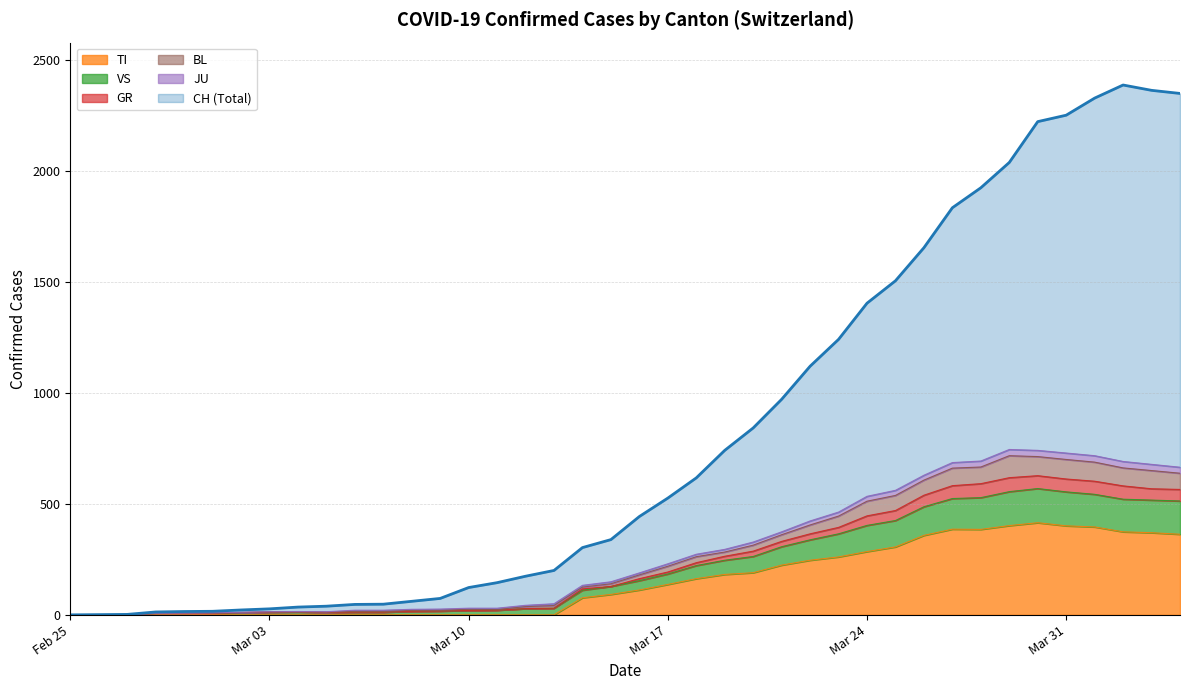

Which series has the widest spread of values?

CH